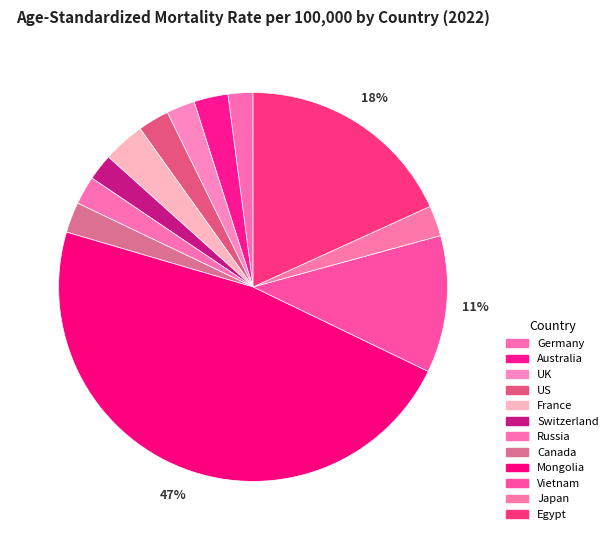

Which category has the smallest portion of the pie?

Germany